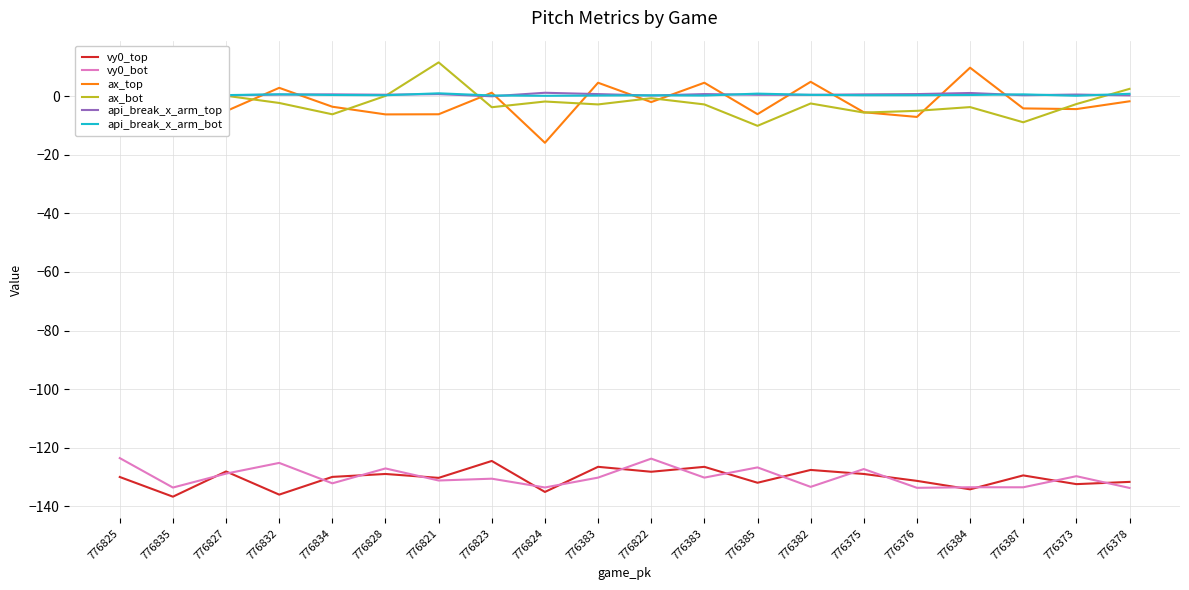

Between 776825 and 776383, which is larger?

776383